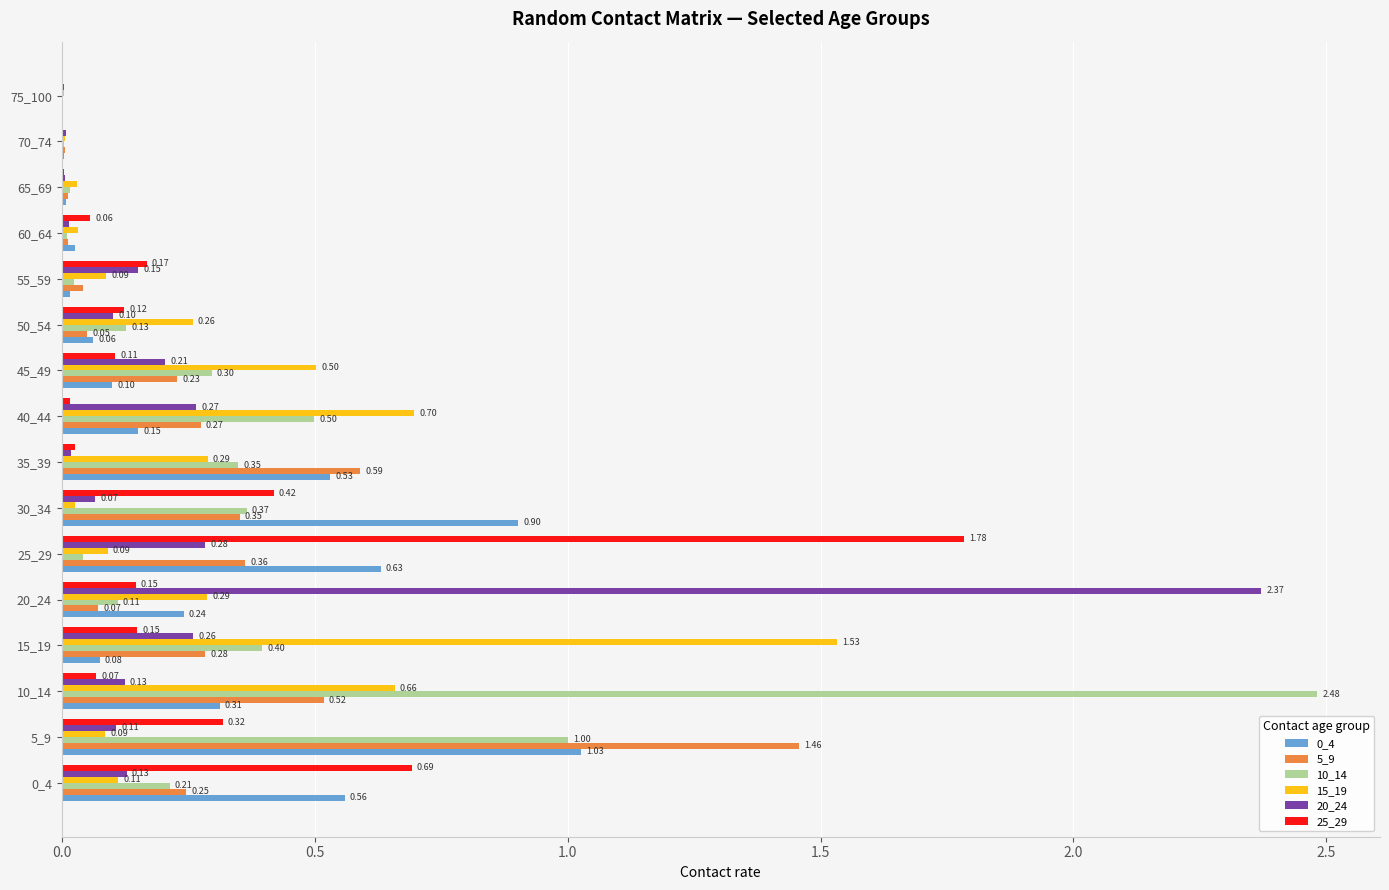

Where is 10_14 nearest to the value 1?

5_9